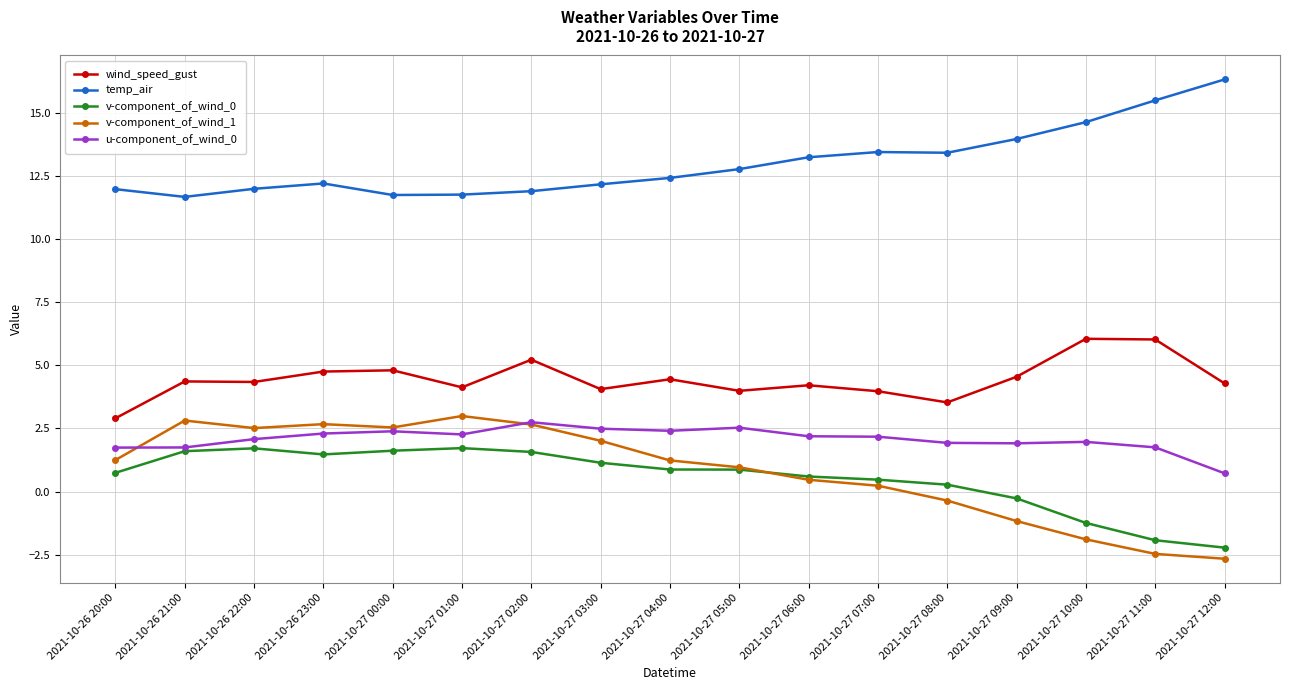

Which label corresponds to the largest value in the chart?

2021-10-27 12:00